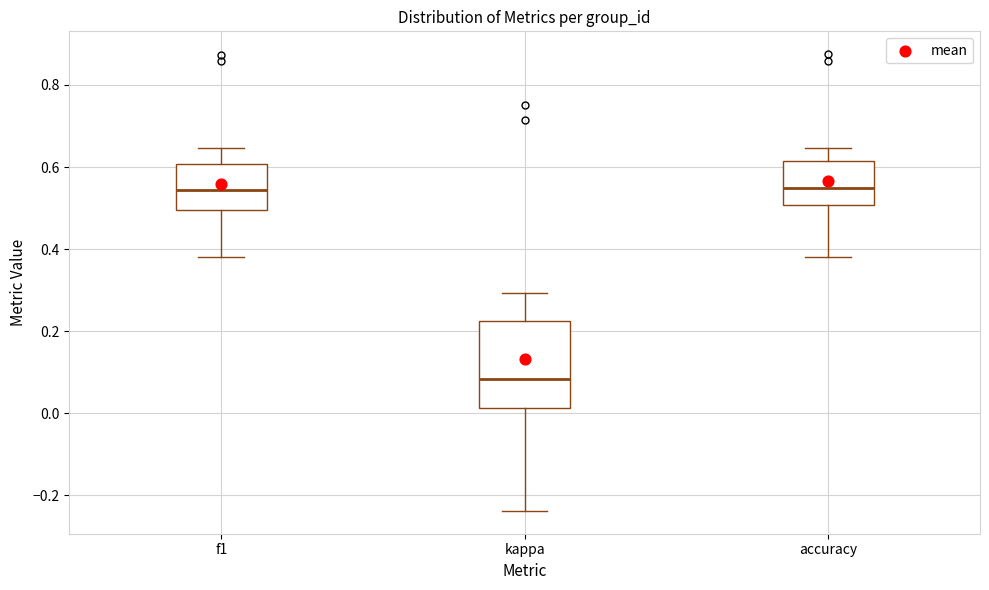

Reading left to right, read every box against the y-axis: the position of its median line, the range the box covers, and the ends of its whiskers. The values are not printed on the chart, so give them approximately, as read against the axis.

f1: median 0.54, box 0.50 to 0.60, whiskers 0.38 to 0.64
kappa: median 0.08, box 0.02 to 0.22, whiskers -0.24 to 0.30
accuracy: median 0.56, box 0.50 to 0.62, whiskers 0.38 to 0.64